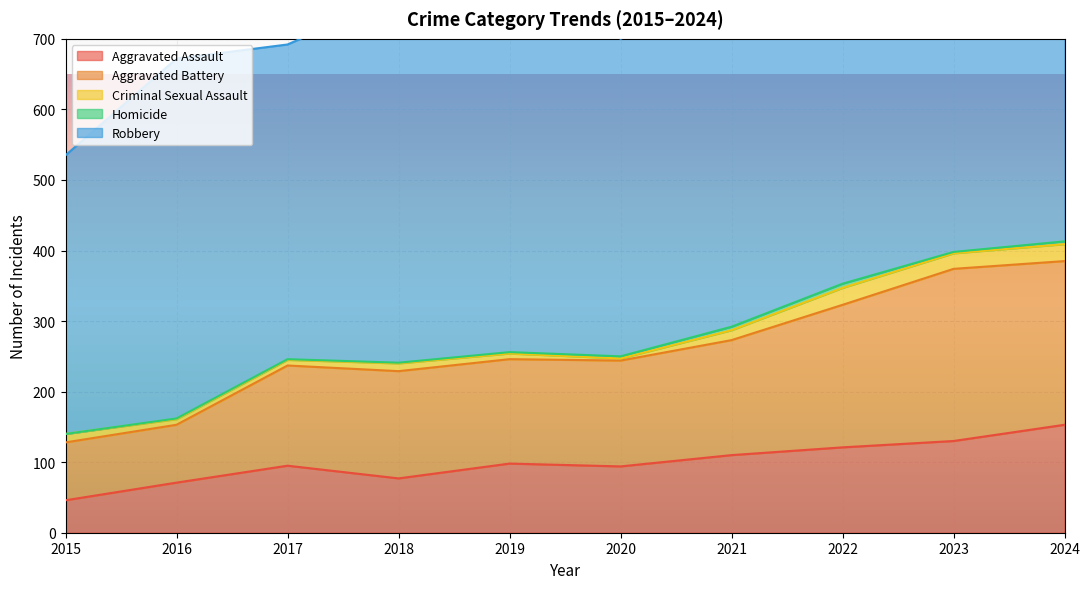

What are all the series names shown in the legend?

Aggravated Assault, Aggravated Battery, Criminal Sexual Assault, Homicide, Robbery